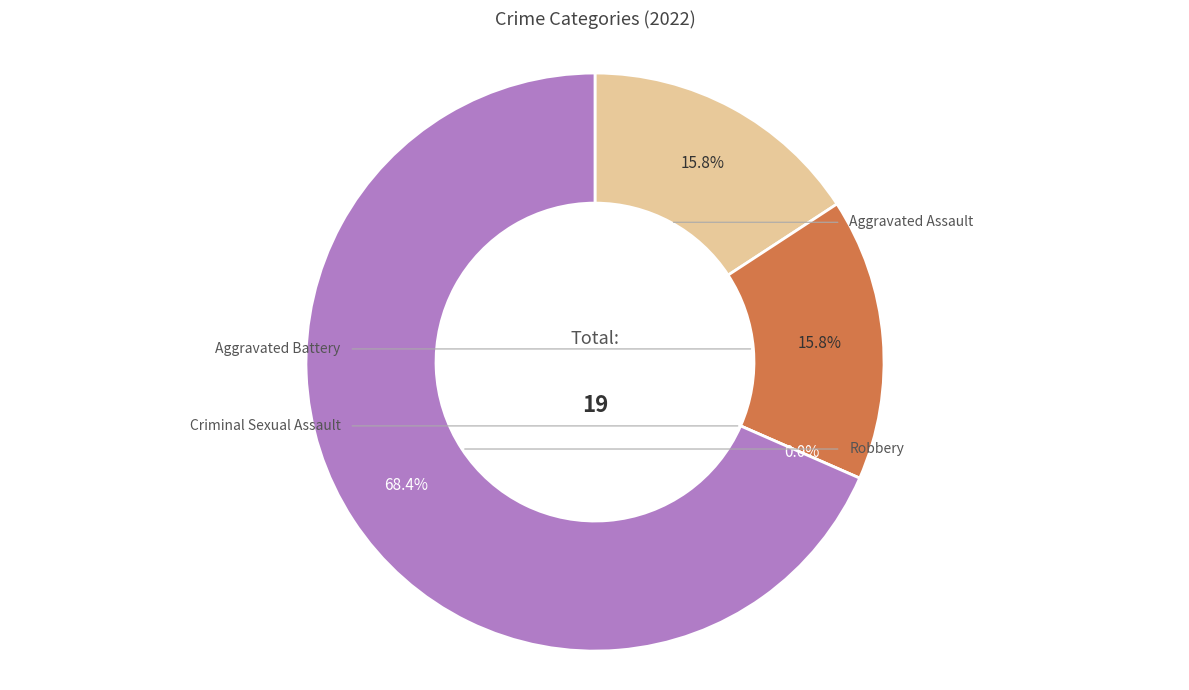

Combined, what portion of the pie is Aggravated Assault and Criminal Sexual Assault?

15.8%